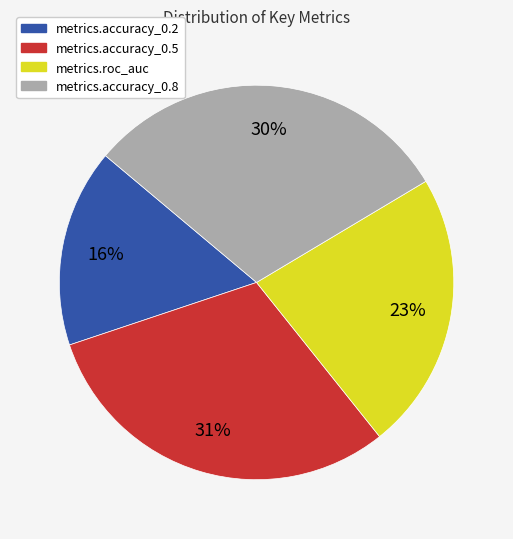

Is there any slice that represents more than half of the pie?

No